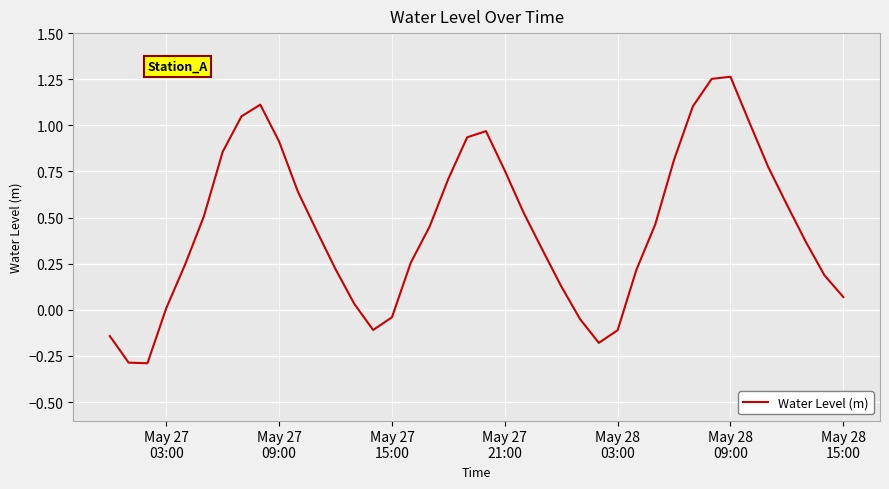

What is the smallest value displayed?

-0.3